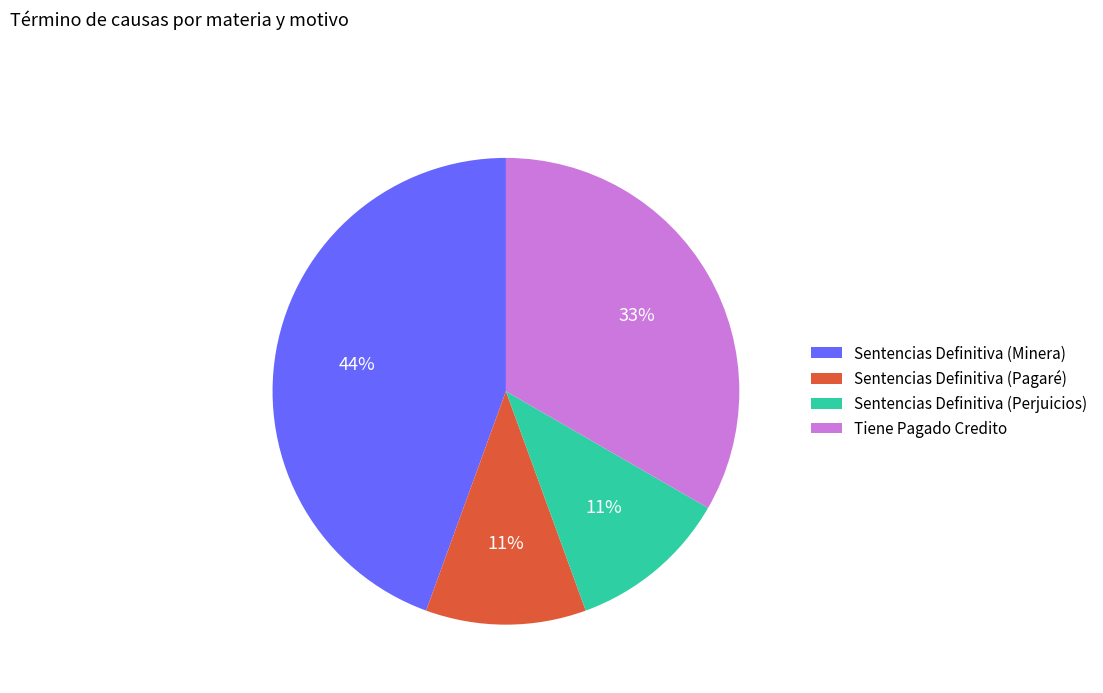

How many slices are in this pie chart?

4